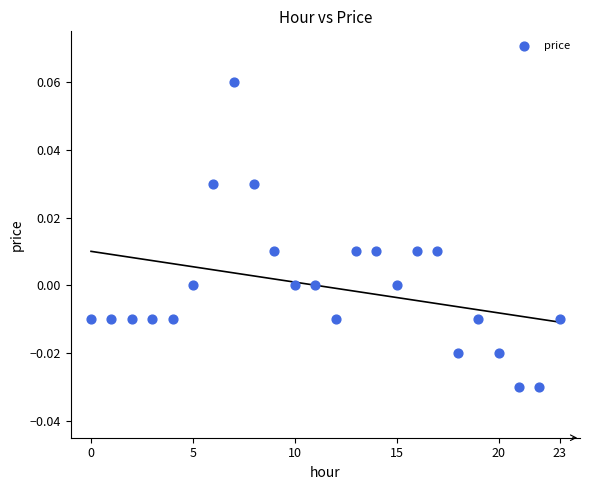

How many data points are displayed?

24